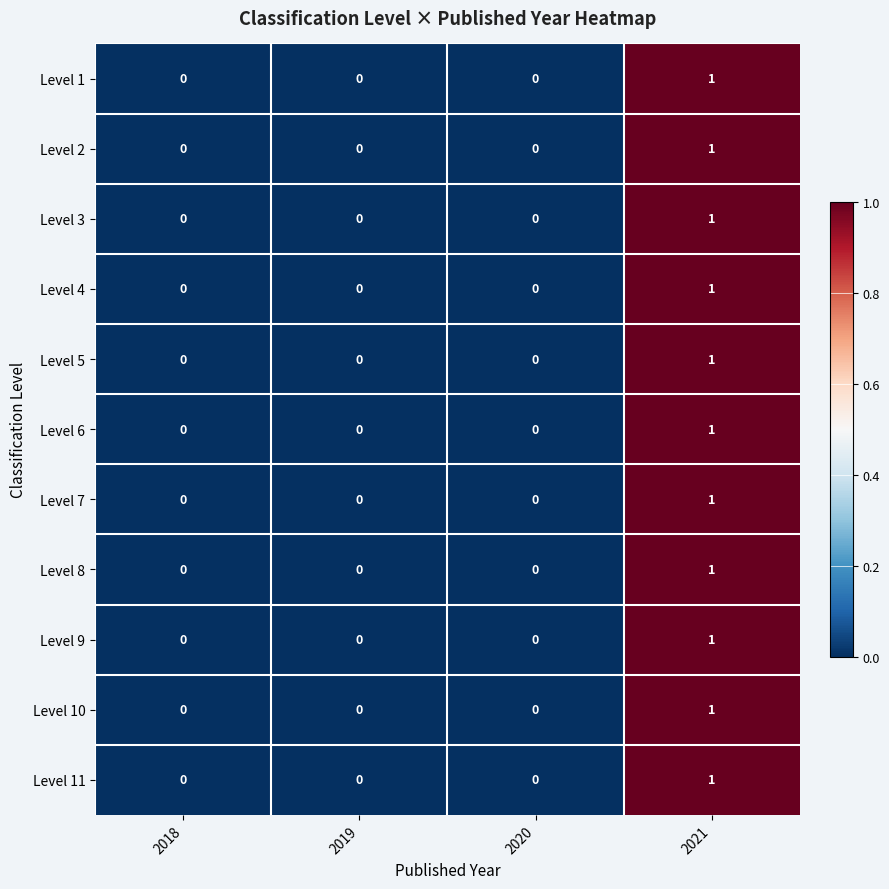

Count the Level 5 values in the range 0 to 1.

4